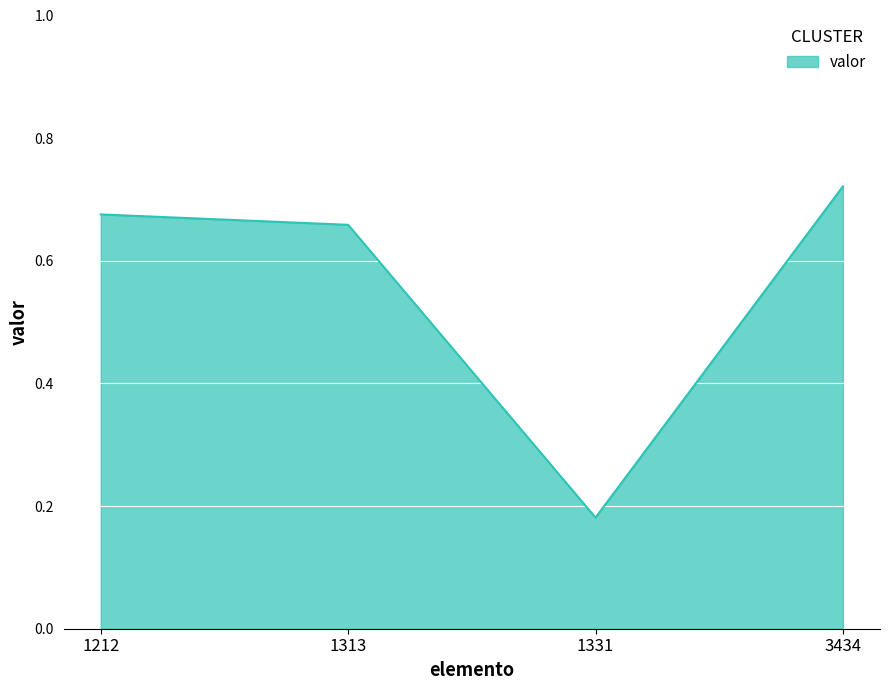

At which category does the data reach its first local valley?

1331